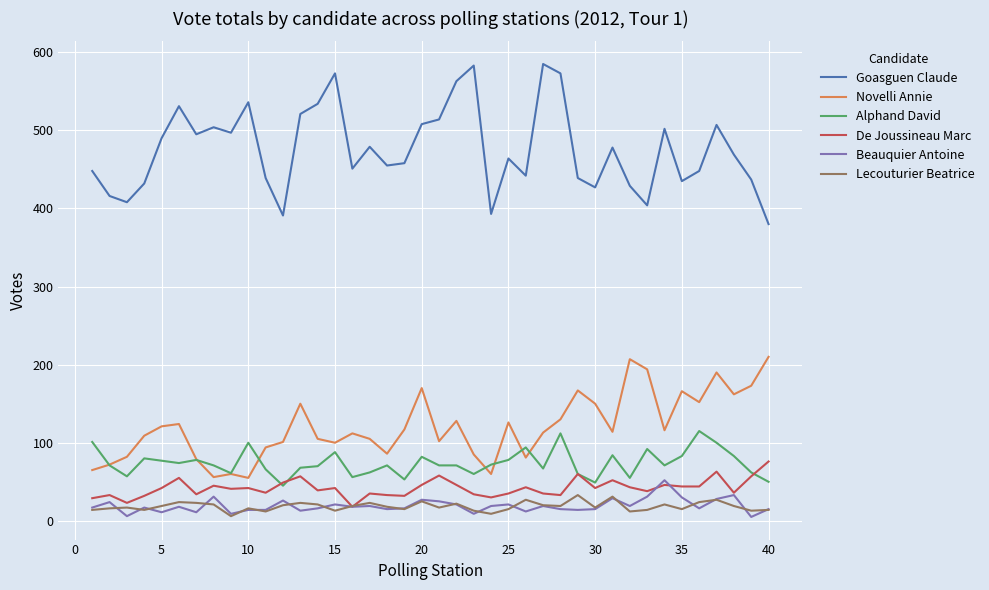

Which series has the widest spread of values?

Goasguen Claude